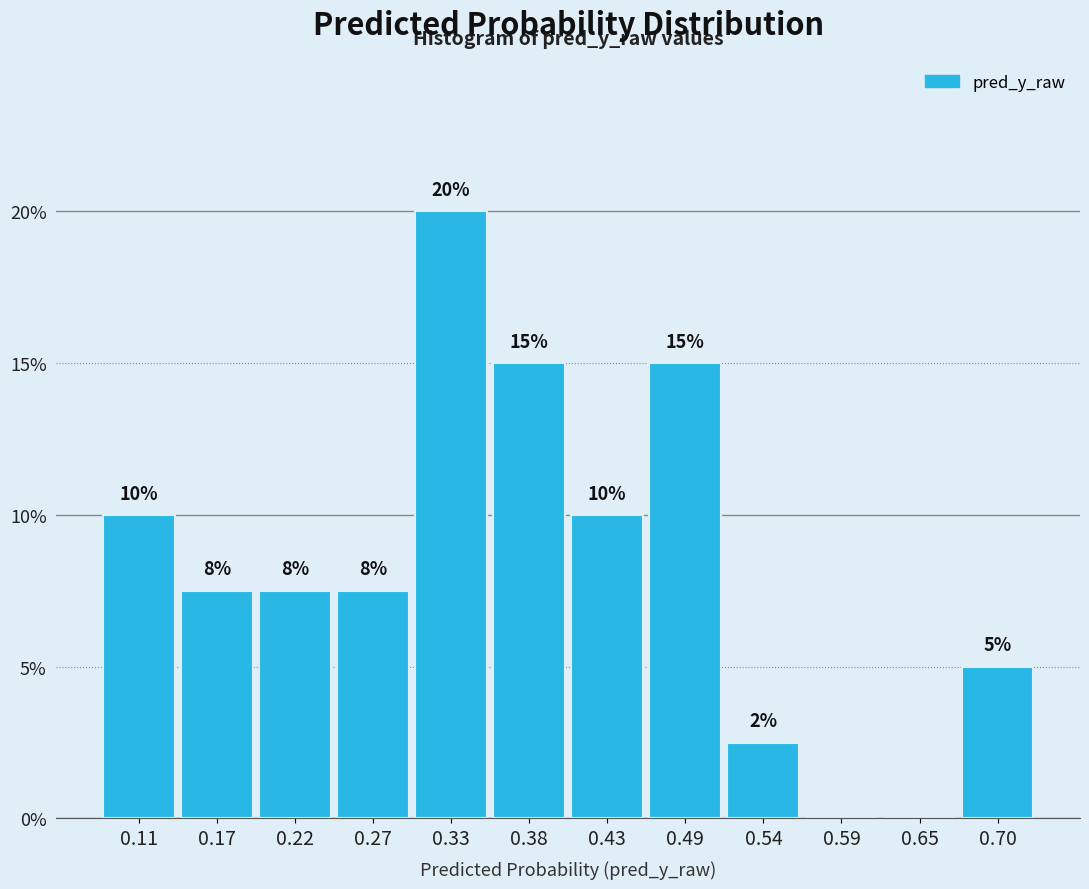

Which range on the x-axis has the tallest bar?

0.30 to 0.35